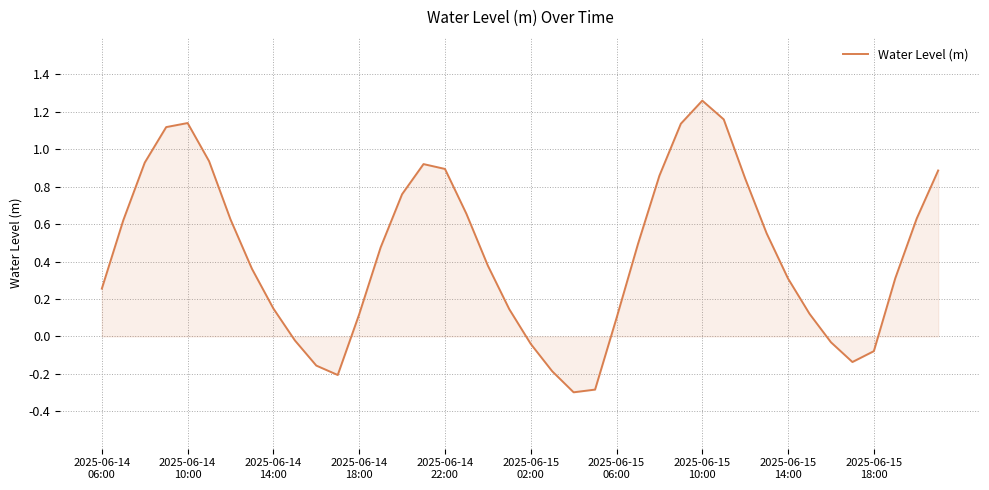

What is the difference between the maximum and minimum values?

1.6